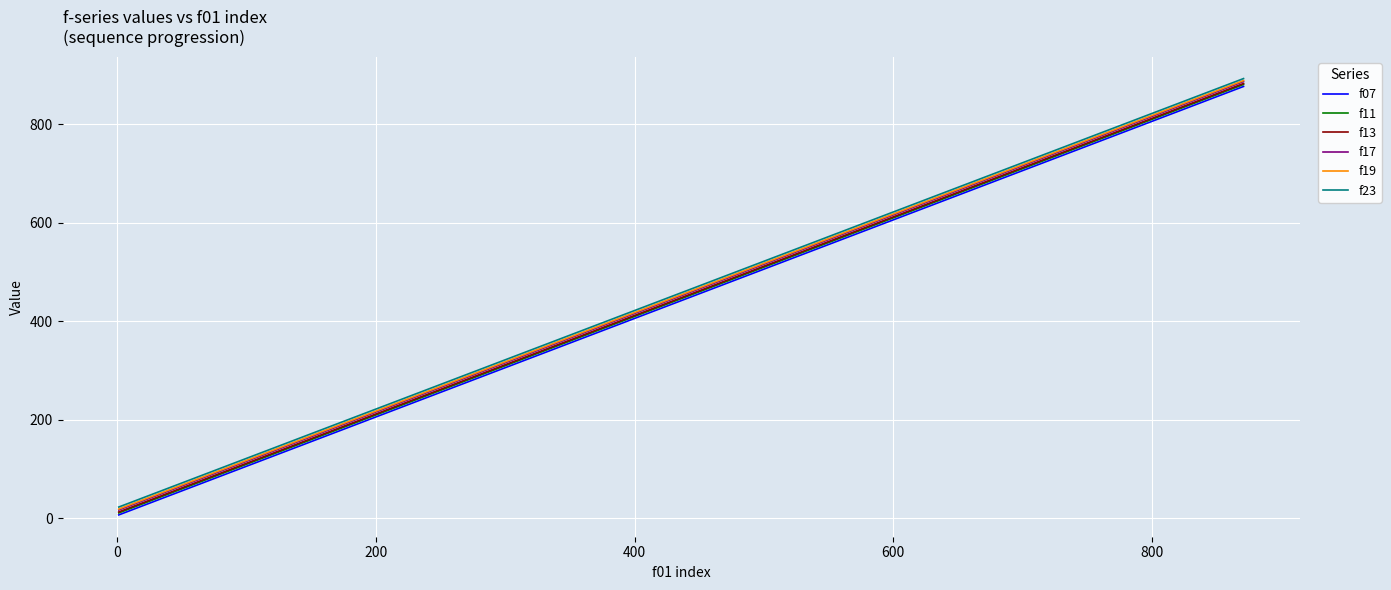

True or false: f07 and f17 cross at least once.

False